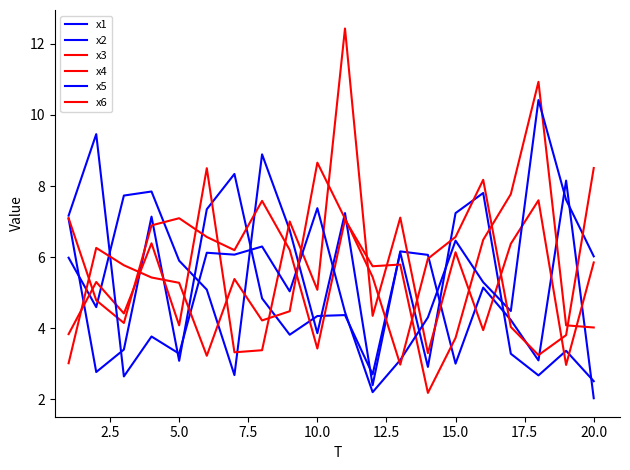

Is this an area chart (filled region under the line)?

No